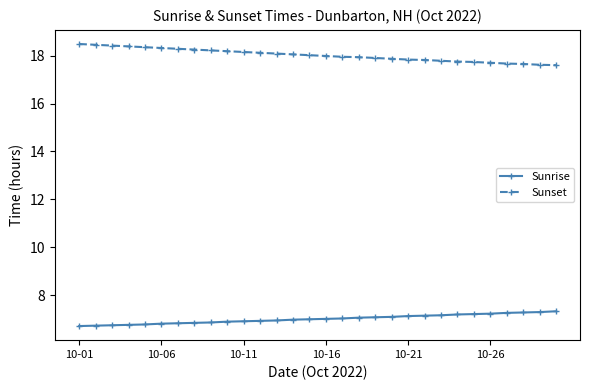

True or false: Sunset and Sunrise intersect in this chart.

False